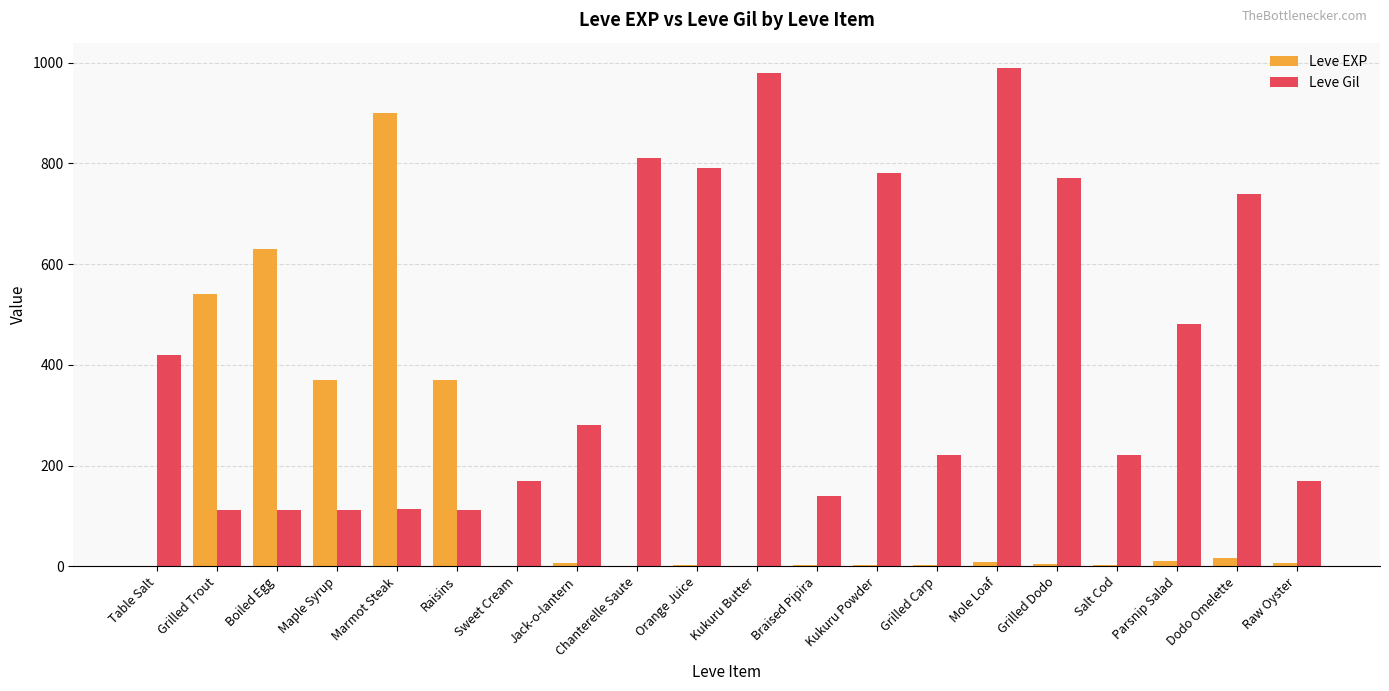

At which label does Leve EXP first exceed 6?

Grilled Trout